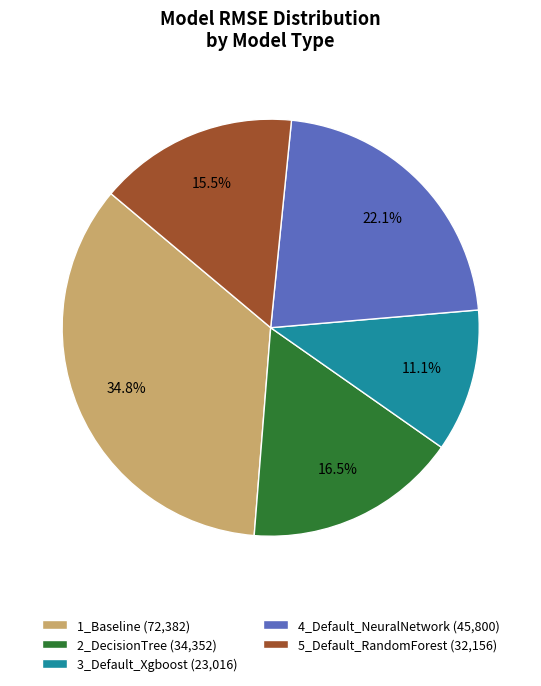

What is the smallest slice in the pie chart?

3_Default_Xgboost